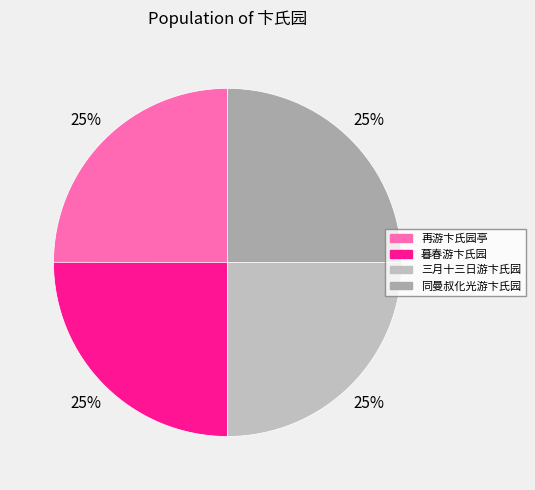

How many segments does this pie chart have?

4